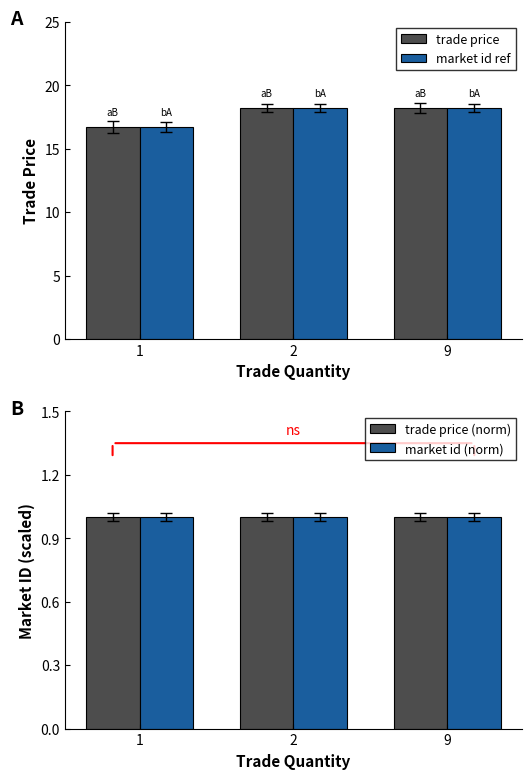

Reading left to right, list all the values displayed in this chart.

trade price: 16.7	18.2	18.2
market id ref: 16.7	18.2	18.2
trade price (norm): 1.0	1.0	1.0
market id (norm): 1.0	1.0	1.0